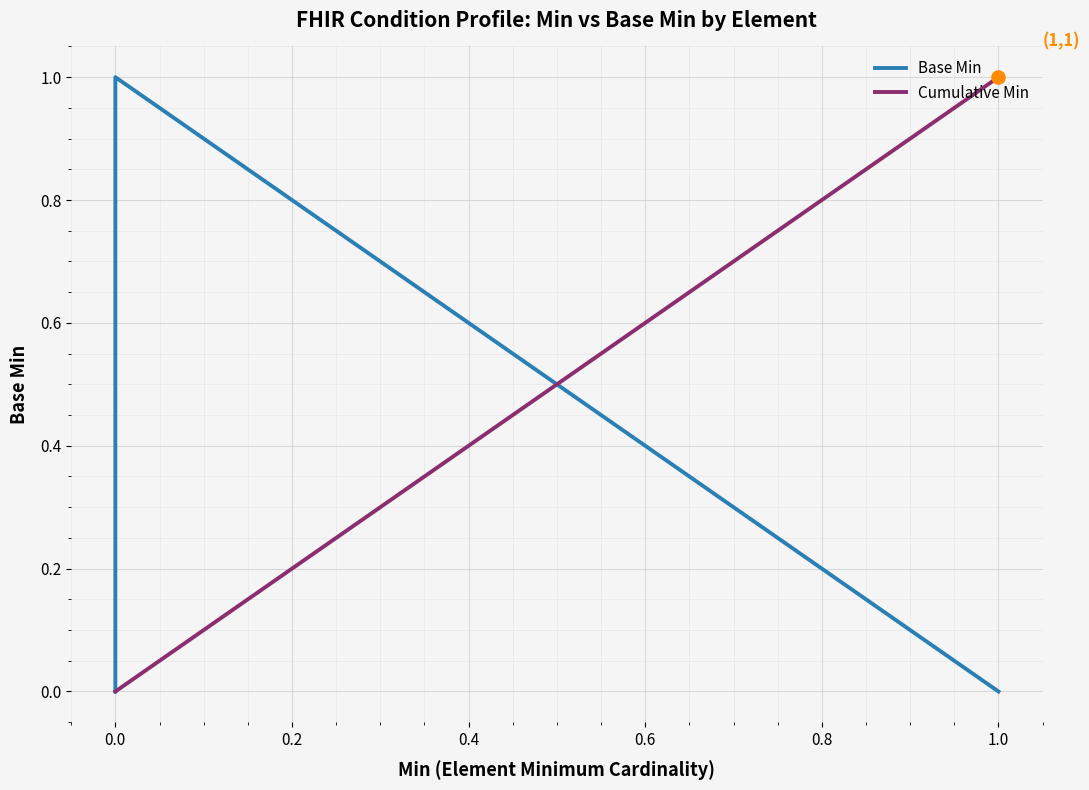

Which series has the largest total across all categories?

Base Min